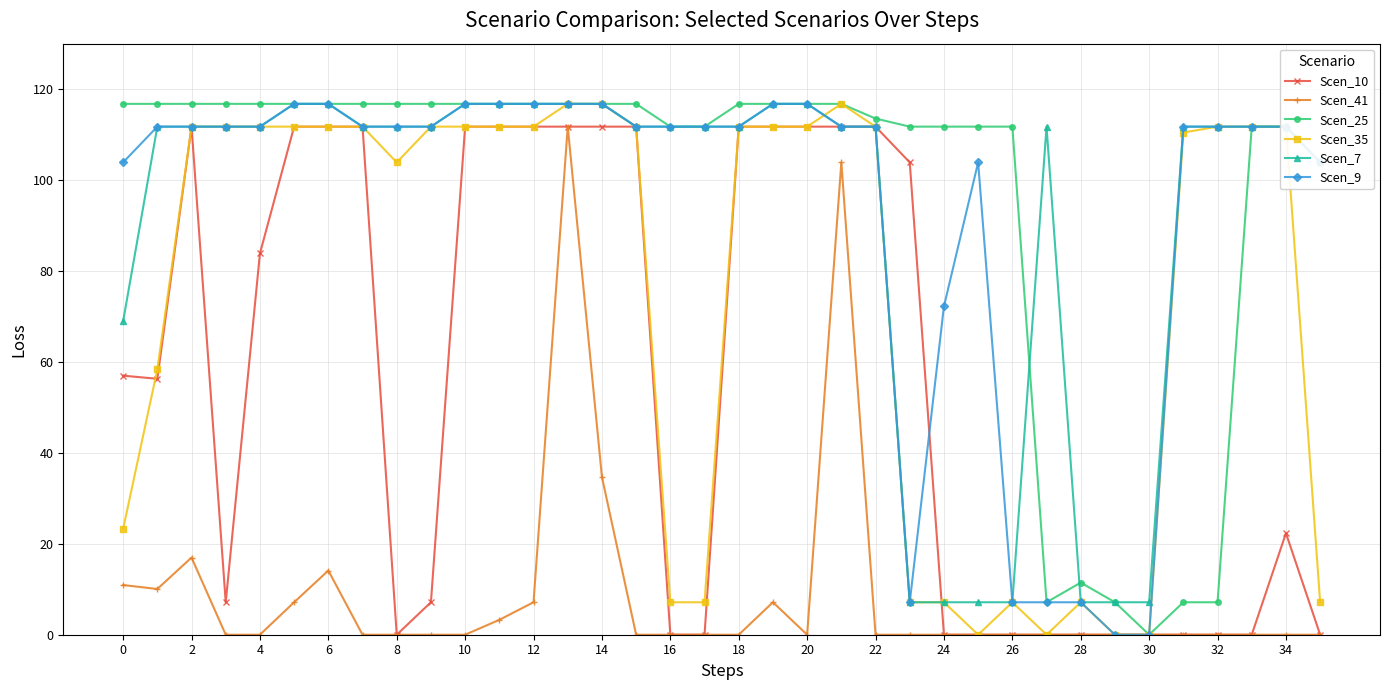

True or false: Scen_41 has more than 0 points higher than both neighbors.

True